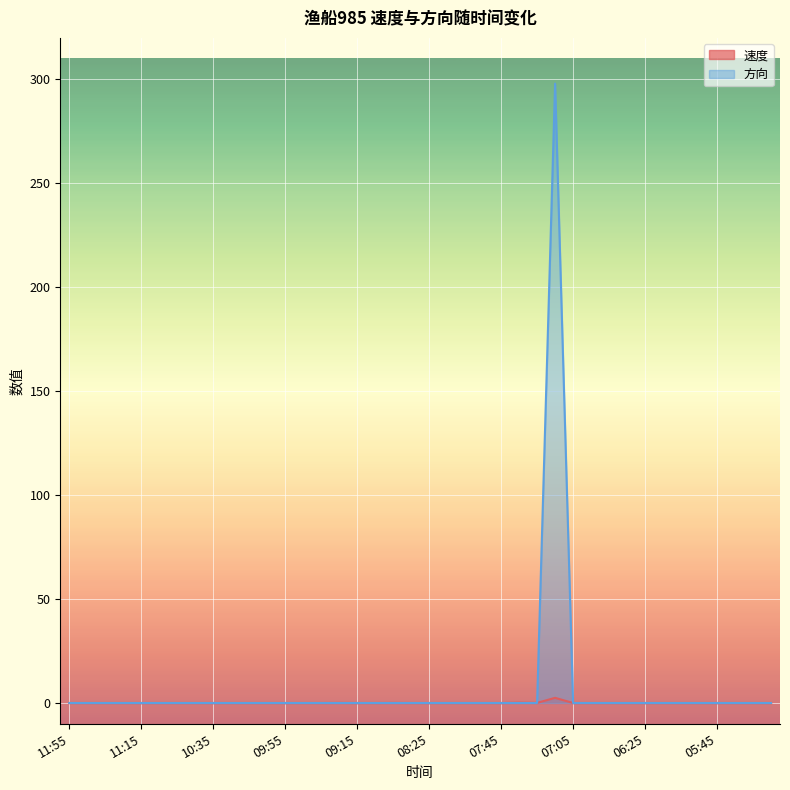

Where do 方向 and 速度 first cross each other?

07:25 and 07:15